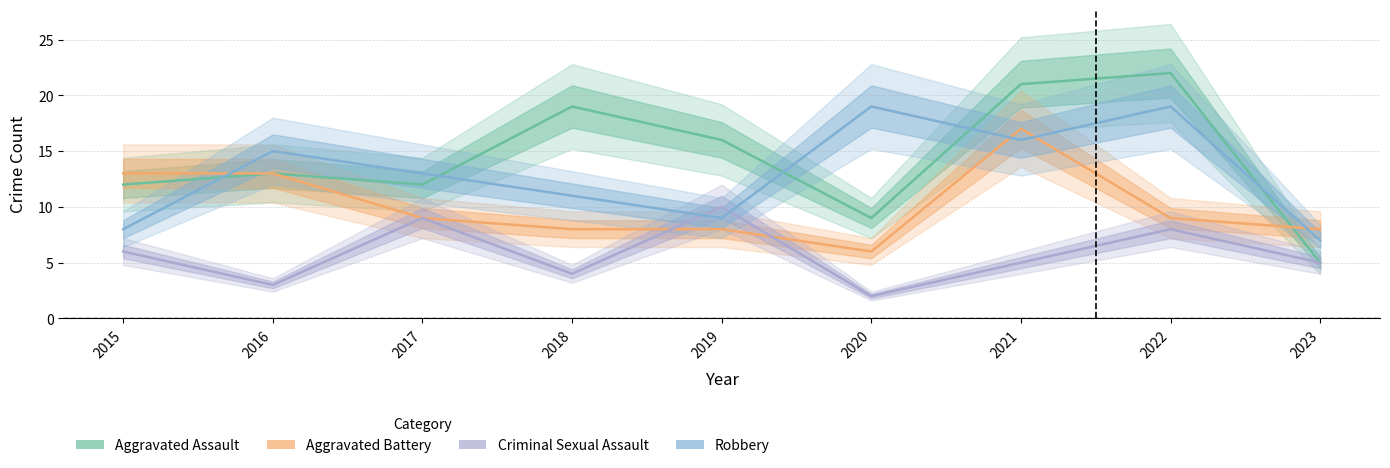

Where does the Robbery series first go above 13?

2016